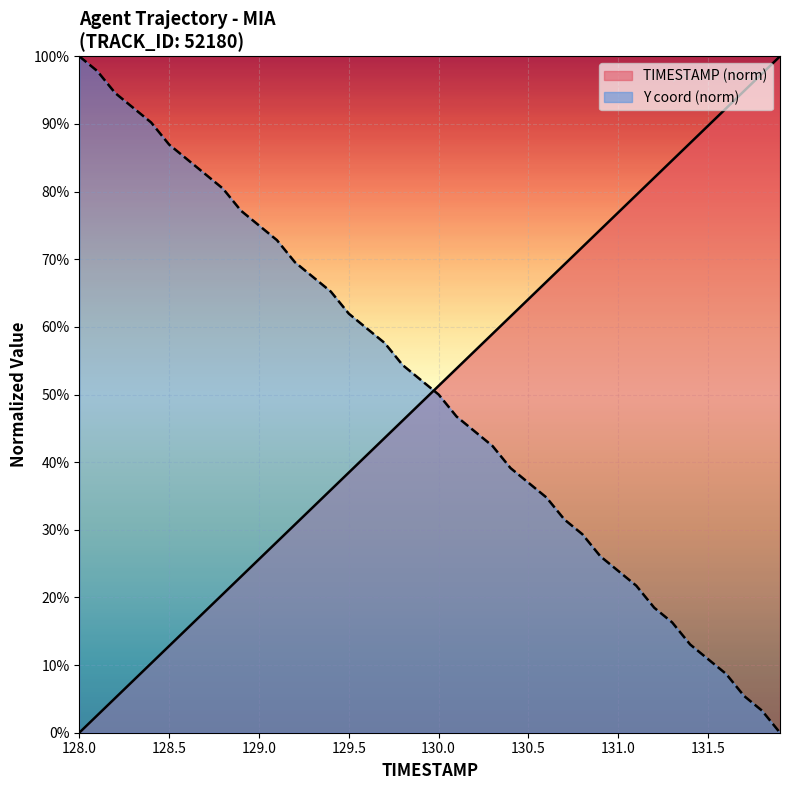

At 130.1, list the series in order from smallest to largest.

Y, TIMESTAMP